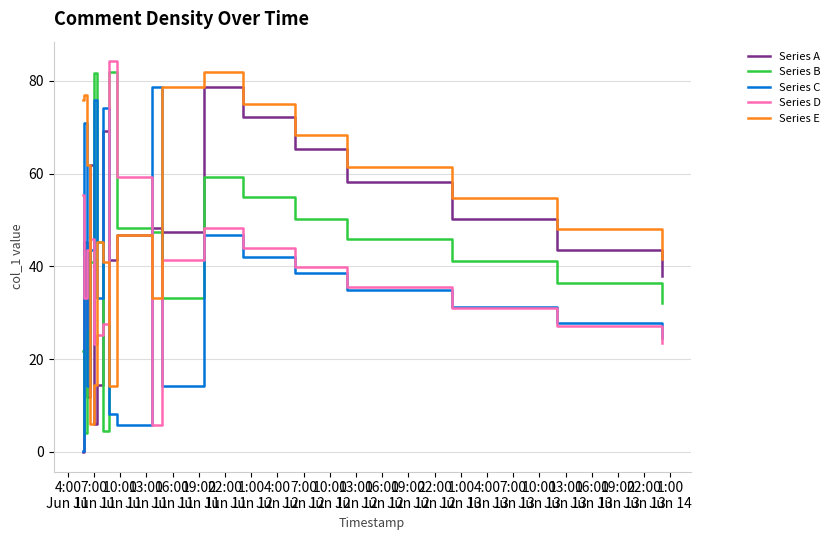

Which series has the largest total across all categories?

Series E